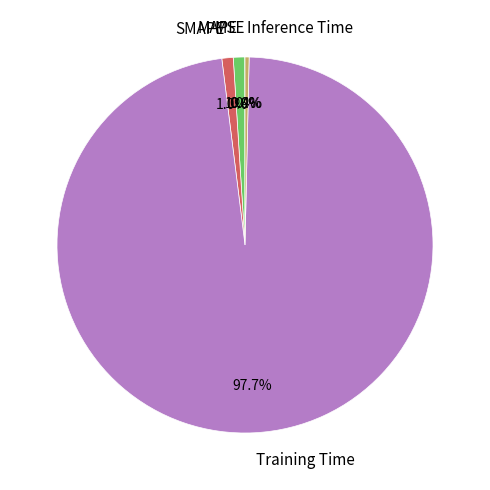

The Inference Time slice represents 14% of the pie. True or false?

False